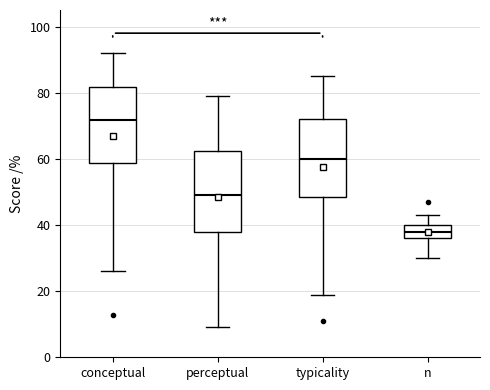

Reading left to right, transcribe this box plot: for each box, give where its median line is, the range the box spans, and where its two whiskers end, as read against the y-axis. The values are not printed on the chart, so give them approximately, as read against the axis.

conceptual: median 72, box 58 to 82, whiskers 26 to 92
perceptual: median 50, box 38 to 62, whiskers 10 to 80
typicality: median 60, box 48 to 72, whiskers 18 to 86
n: median 38, box 36 to 40, whiskers 30 to 44